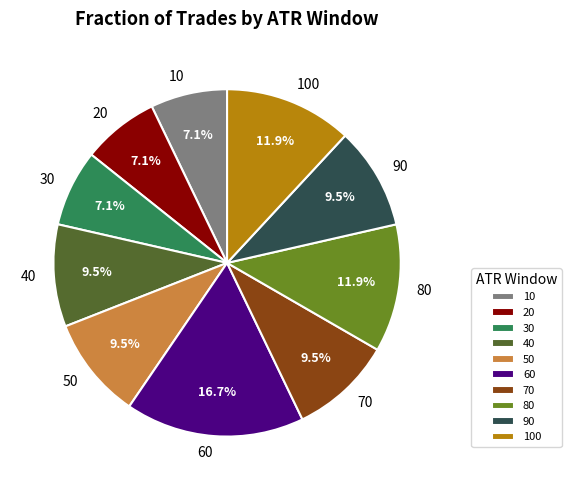

Does 60 account for over 50% of the chart?

No